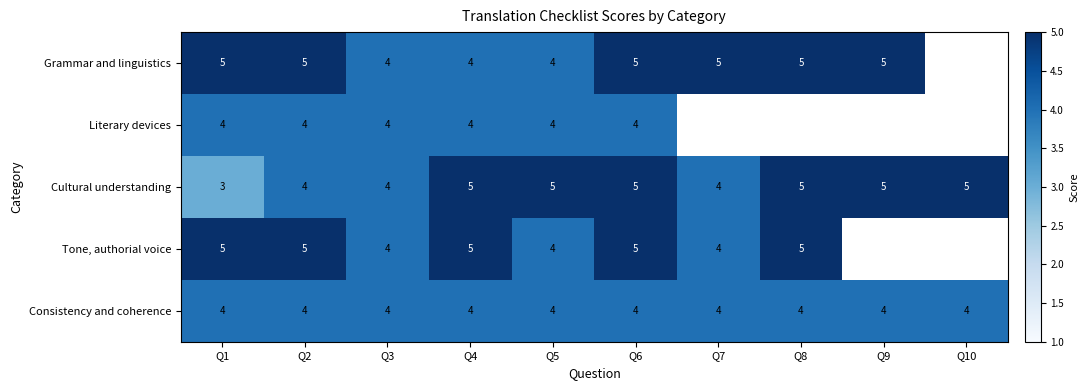

Is the value of Grammar and linguistics at Q3 greater than the value of Tone, authorial voice at Q10?

No